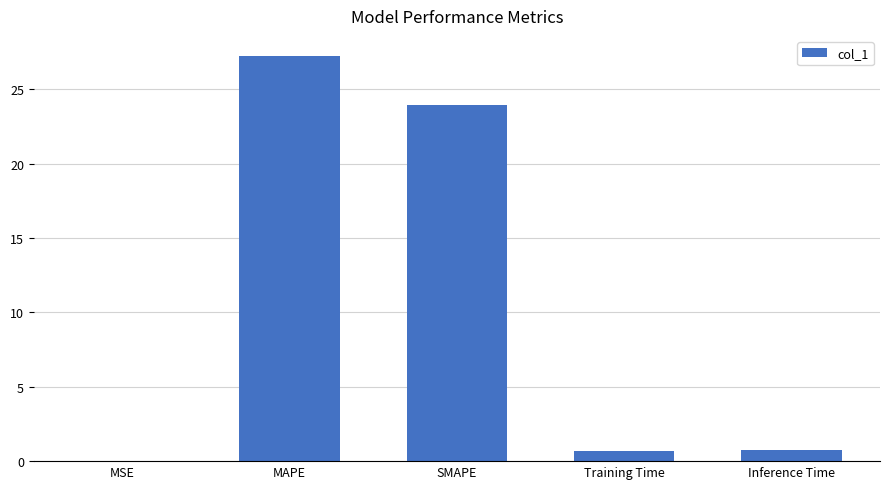

What is the sum of the values at MAPE and Inference Time?

28.0